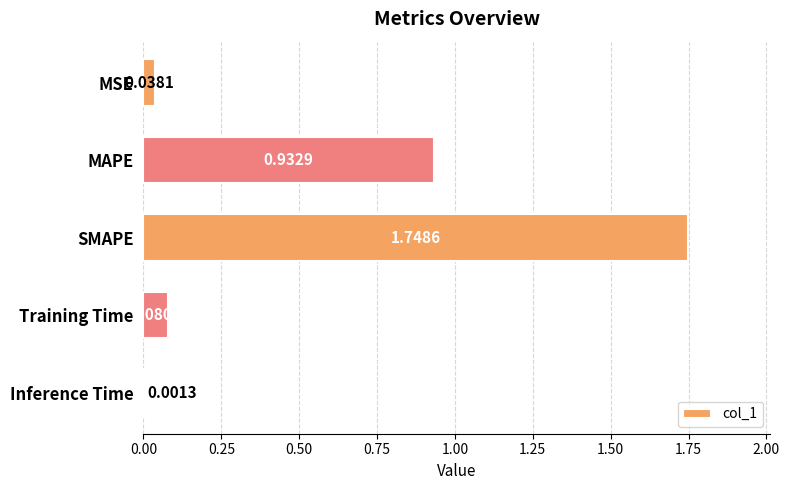

What is the sum of the values at SMAPE and Training Time?

1.8